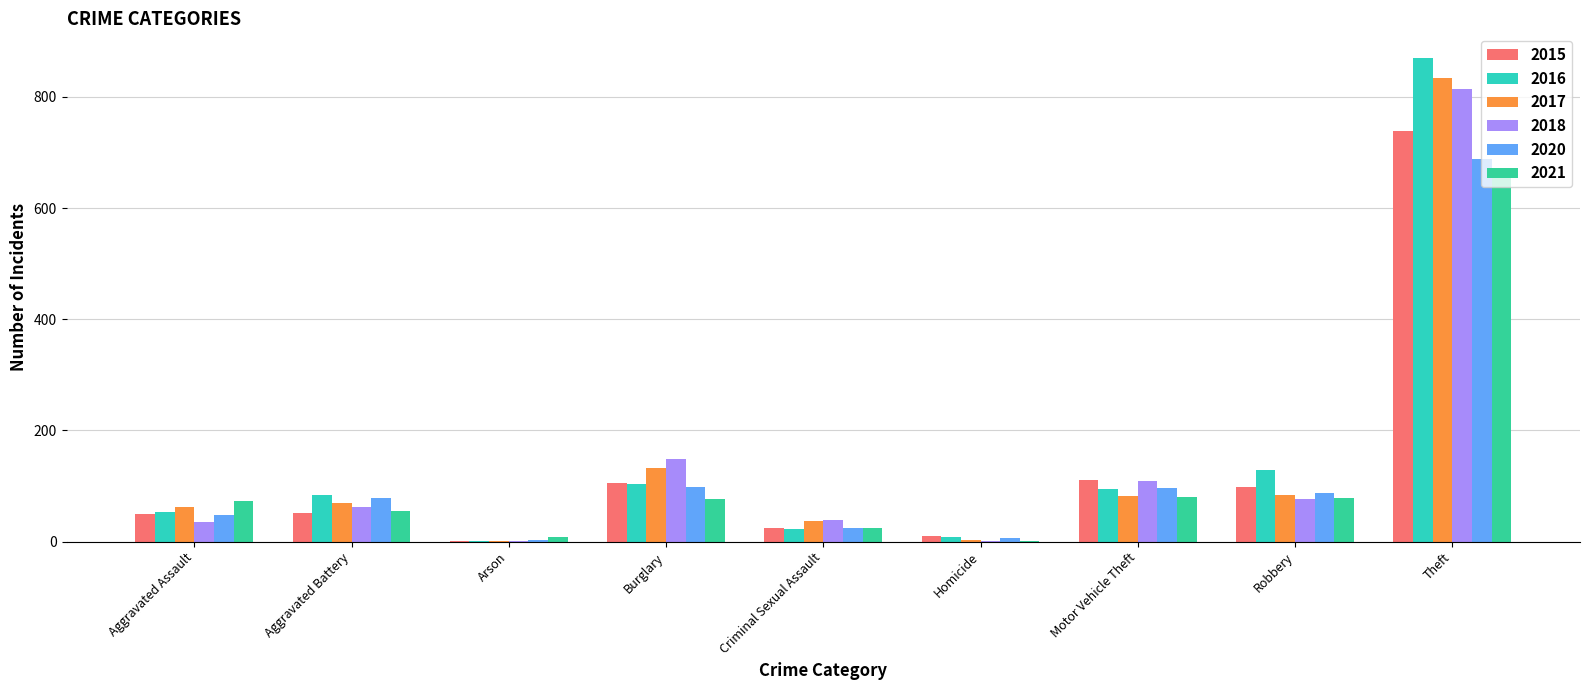

How many distinct data groups are displayed?

6